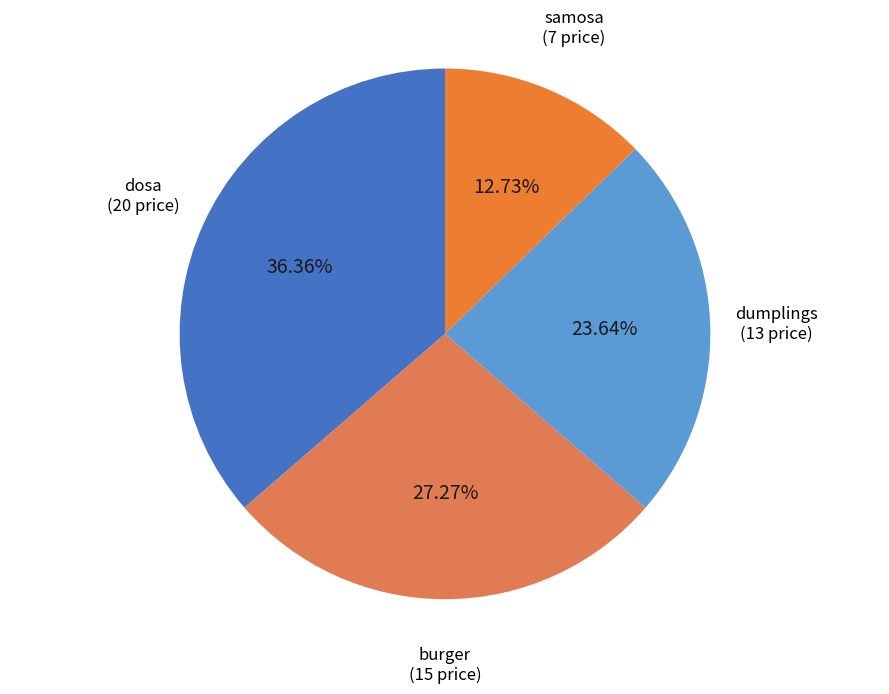

Which category has the smallest portion of the pie?

samosa